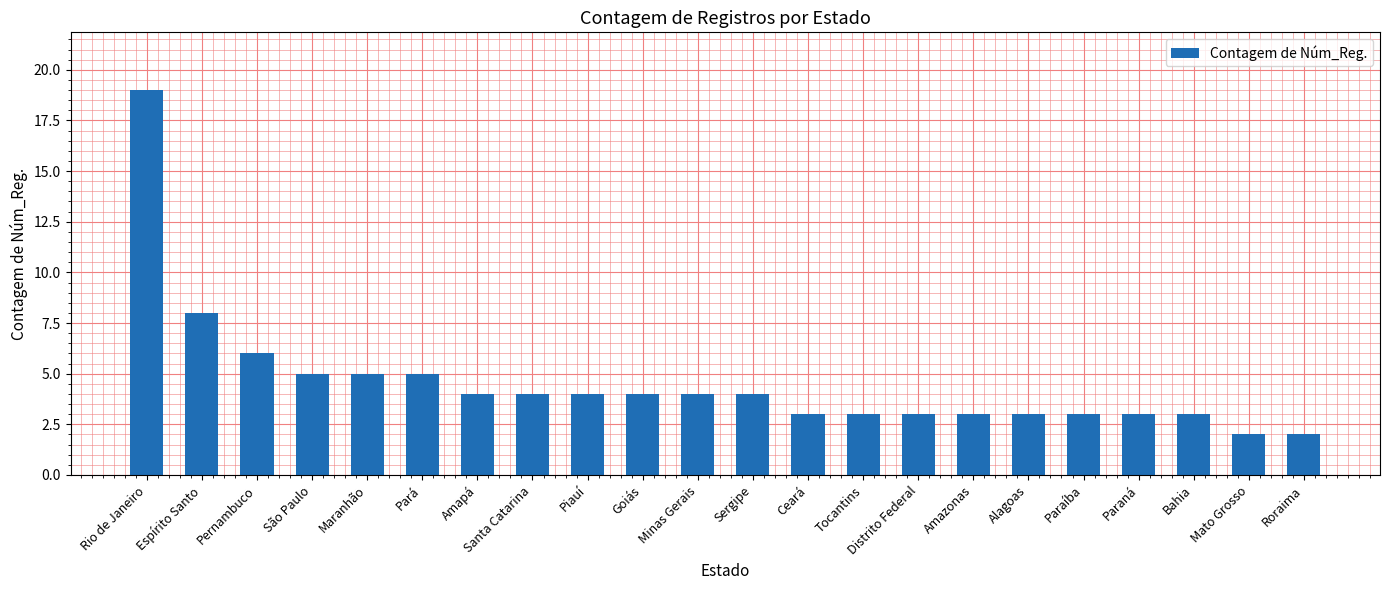

At which category does the chart reach its peak across all series?

Rio de Janeiro